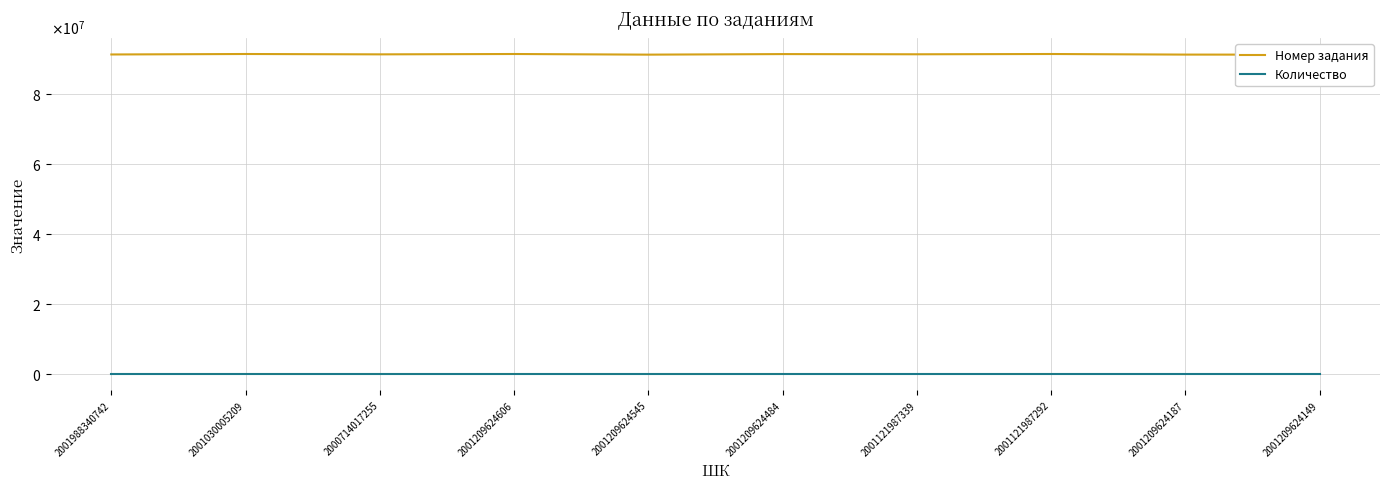

Reading left to right, extract all data points from this chart.

Номер задания: 2001988340742=91371019	2001030005209=91506514	2000714017255=91404886	2001209624606=91505742	2001209624545=91323678	2001209624484=91481464	2001121987339=91425290	2001121987292=91505656	2001209624187=91336845	2001209624149=91321509
Количество: 2001988340742=1	2001030005209=1	2000714017255=1	2001209624606=1	2001209624545=1	2001209624484=1	2001121987339=1	2001121987292=1	2001209624187=1	2001209624149=1